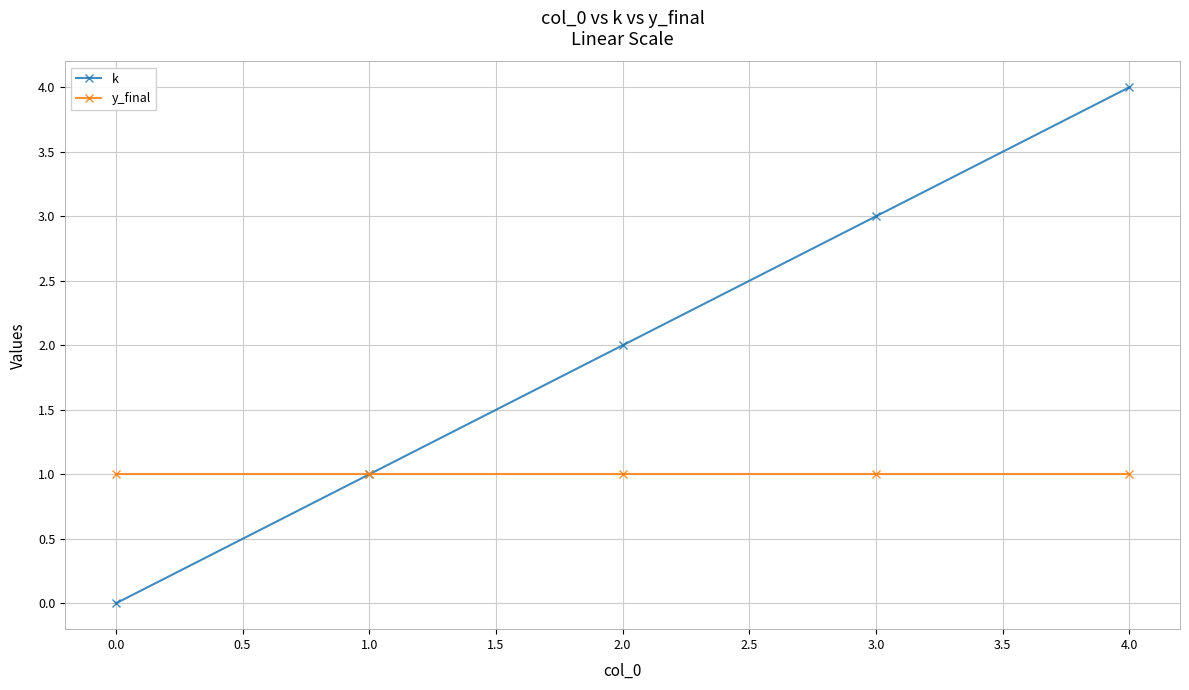

What is the maximum value shown in the chart?

4